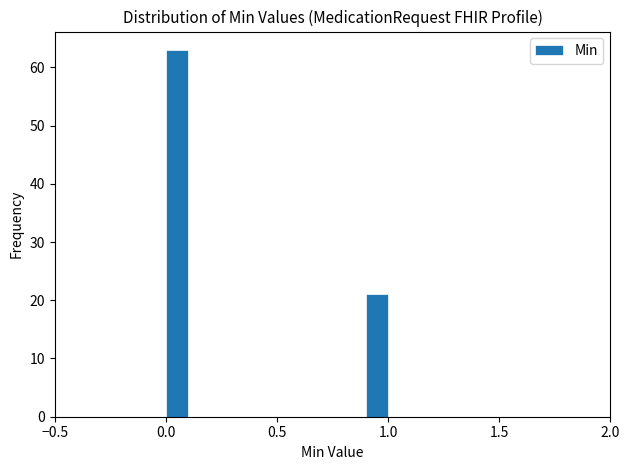

Read against the x-axis, roughly where is the centre of the tallest bar?

0.05